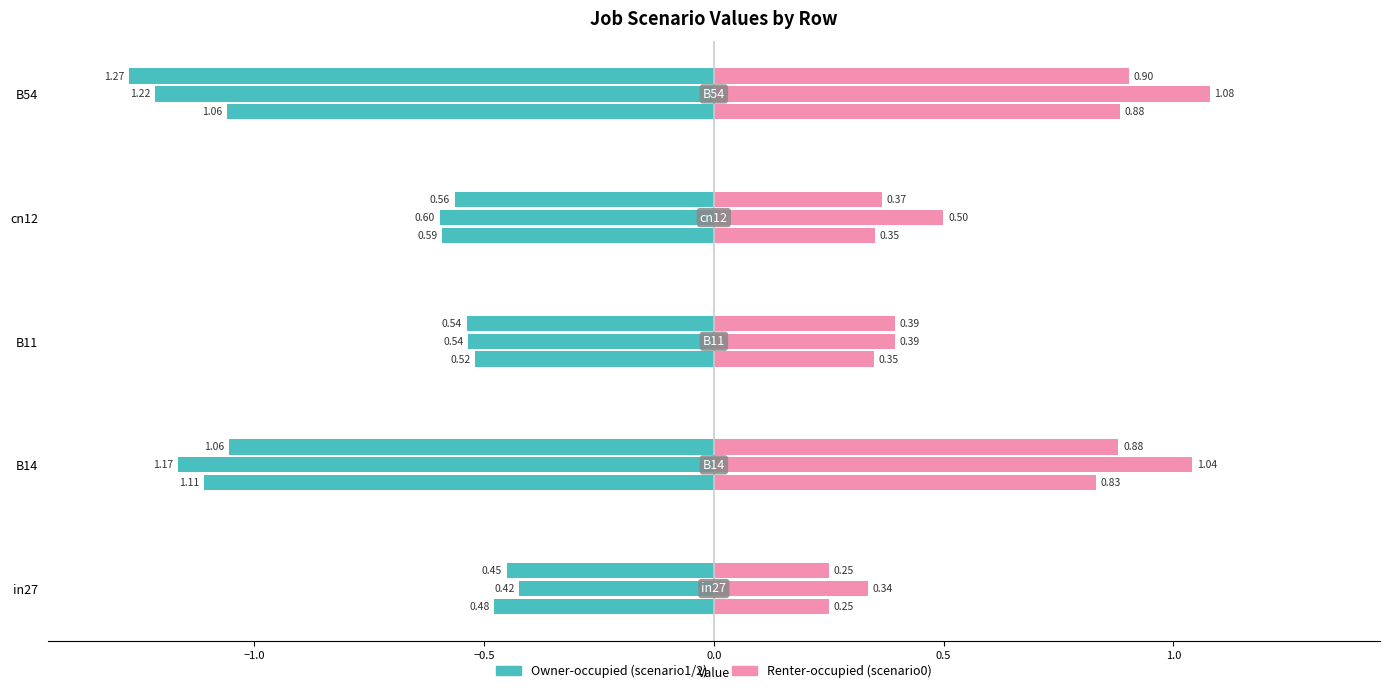

List the labels in order of job146_scenario0_297 value, smallest first.

in27, B11, cn12, B14, B54